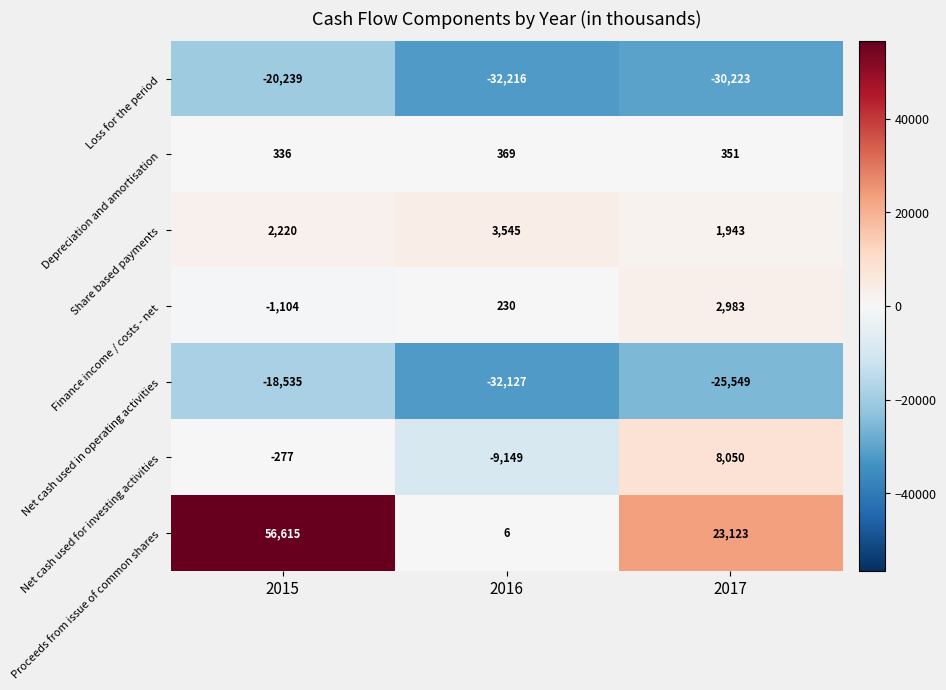

What is the maximum value shown in the chart?

56615